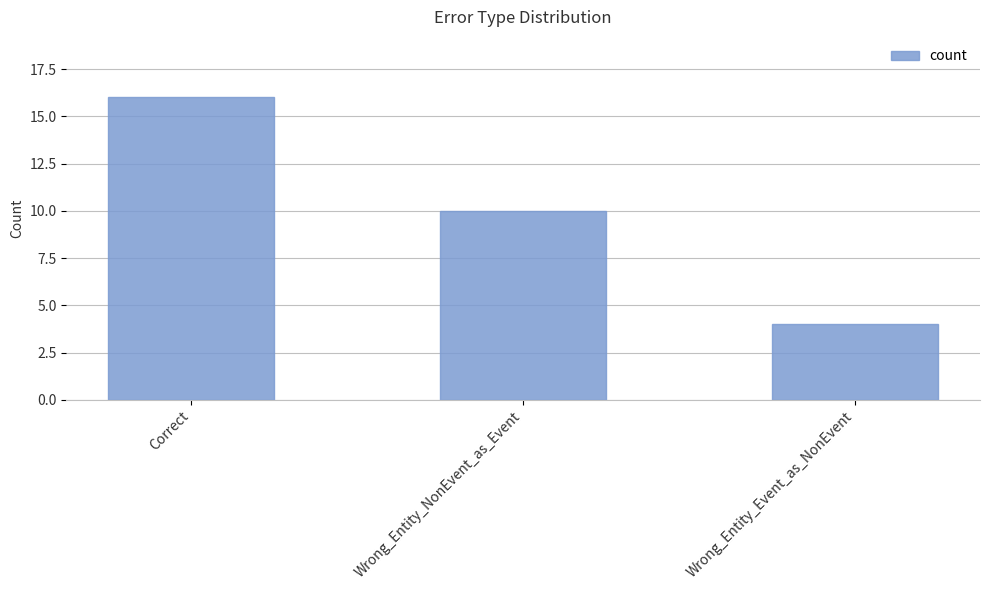

What is the approximate value at Correct?

16